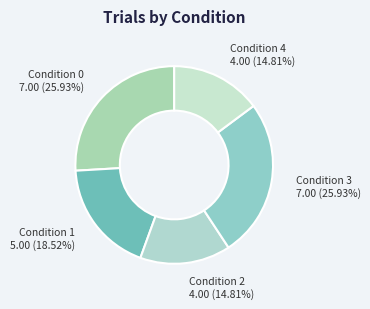

What percentage is NOT represented by Condition 4?

85.2%